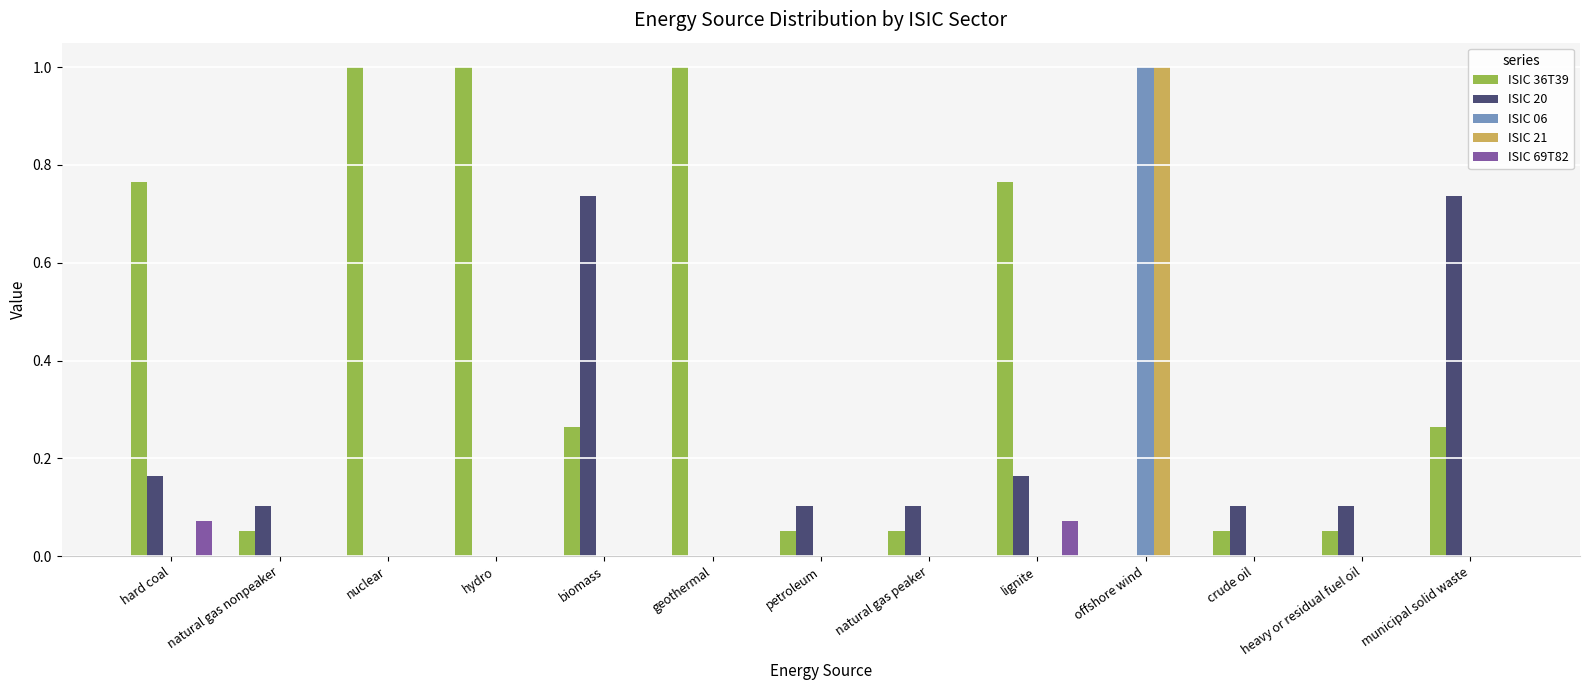

Is the value of ISIC 20 at natural gas peaker greater than the value of ISIC 69T82 at geothermal?

Yes